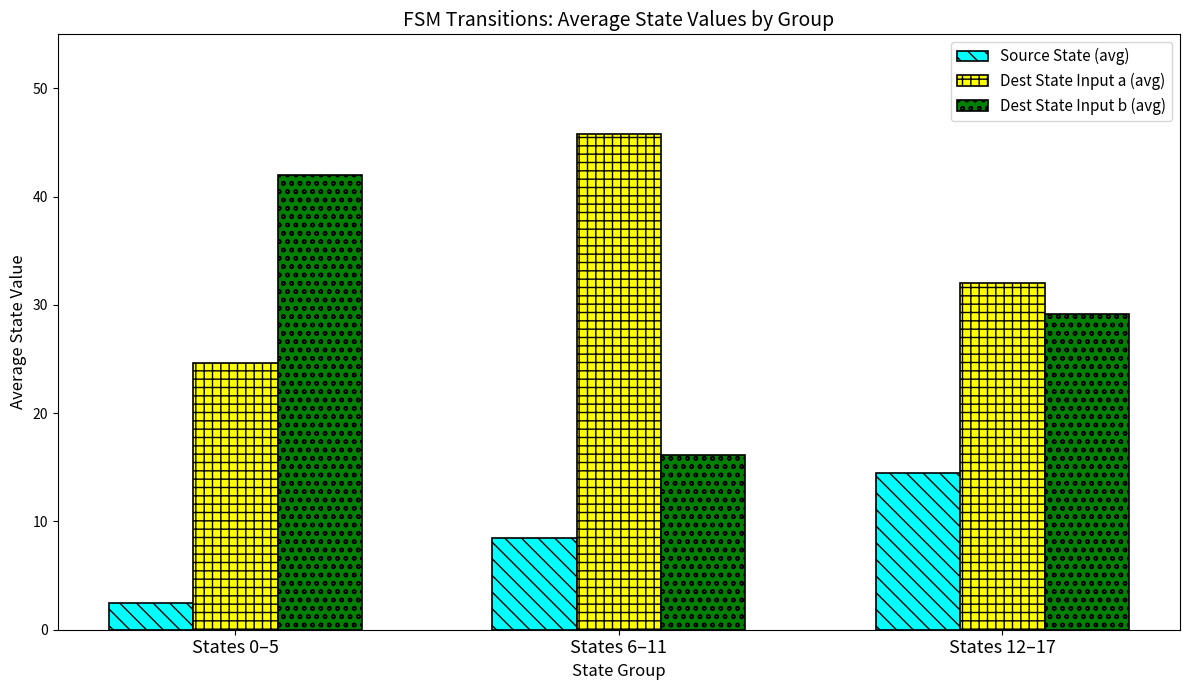

What is the difference between the maximum and minimum values in the Dest State Input b (avg) series?

25.8